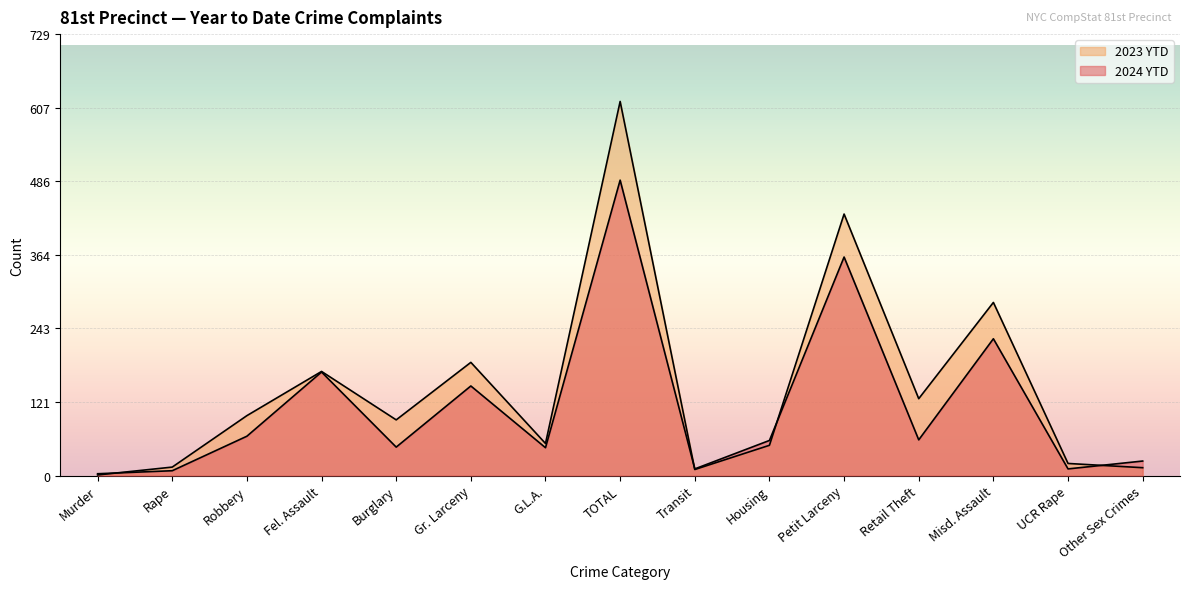

Which series has the largest range (max minus min)?

2023 YTD